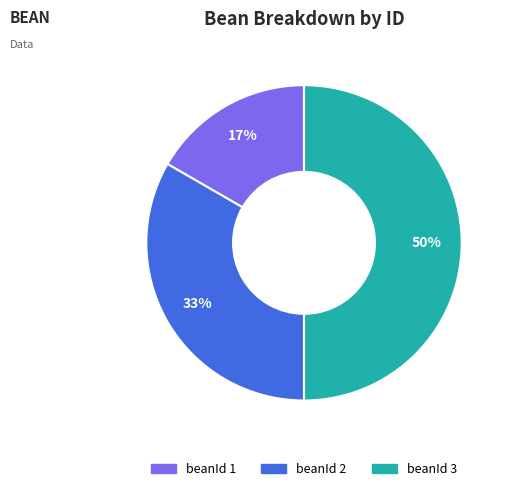

To the nearest percent, what is the average slice percentage?

33%